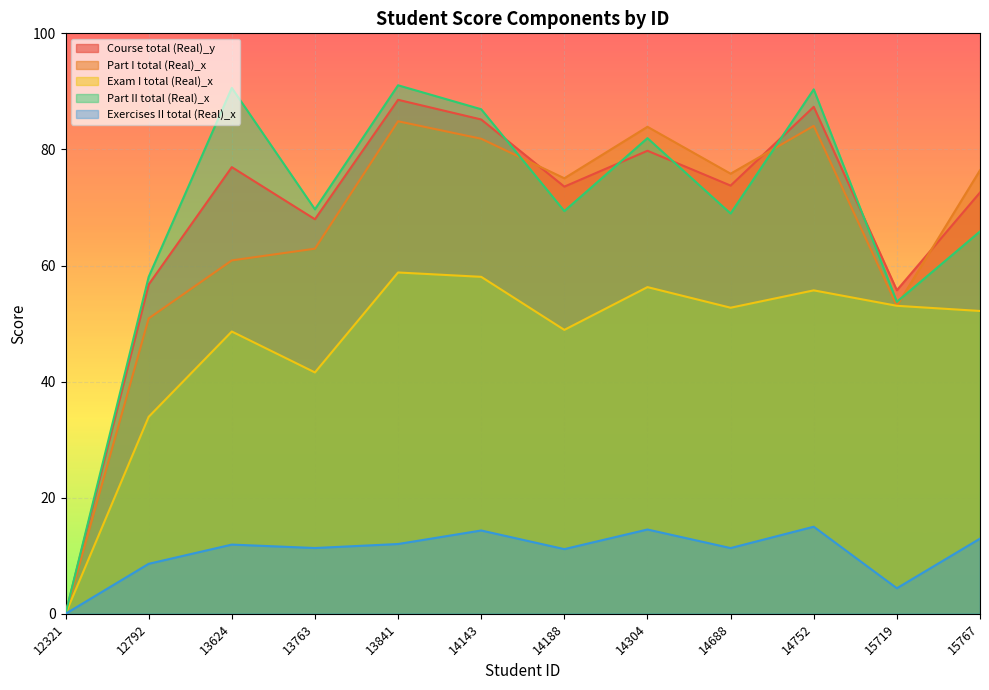

What is the difference between the maximum and minimum values in the Exam I total (Real)_x series?

58.8